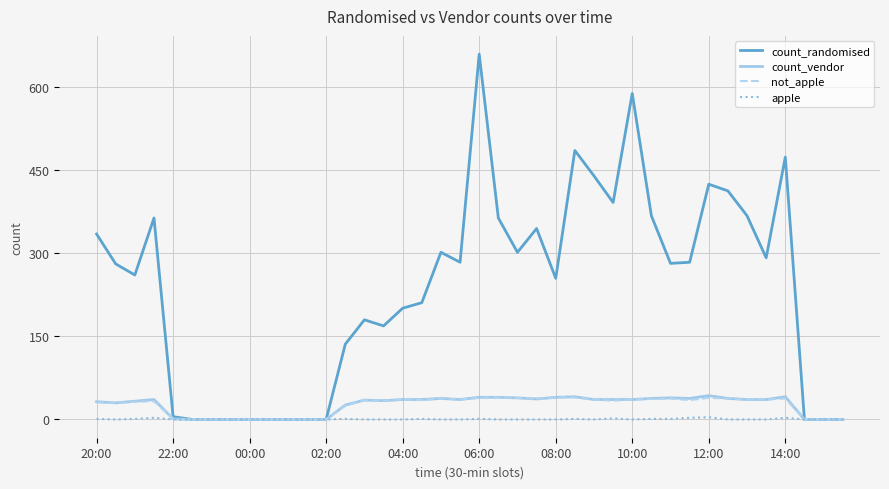

What is the average value of the apple series?

1